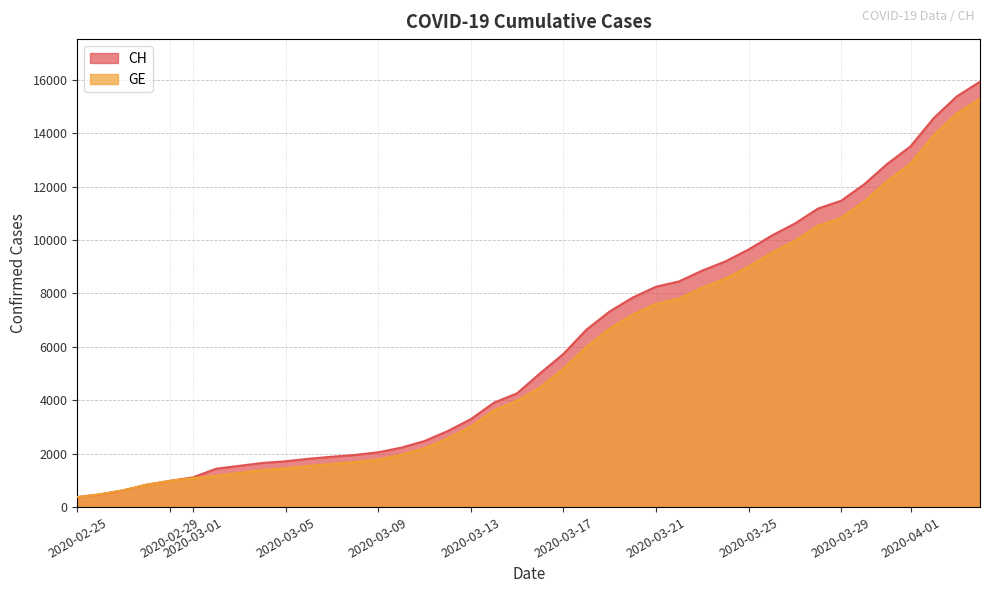

Rank the series by their average value, from highest to lowest.

CH, GE